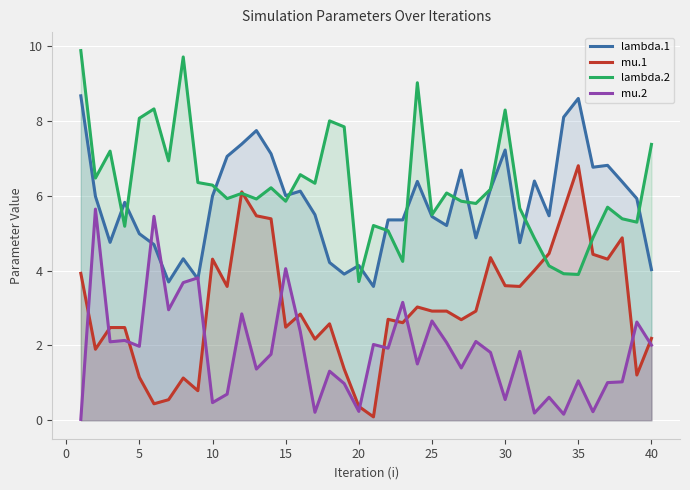

The lambda.1 series shows 6.0 at 10. True or false?

True